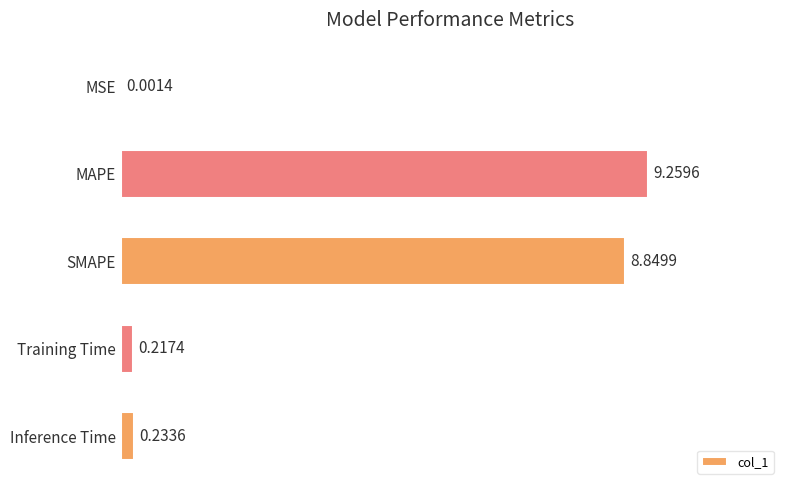

Between SMAPE and Training Time, which is larger?

SMAPE